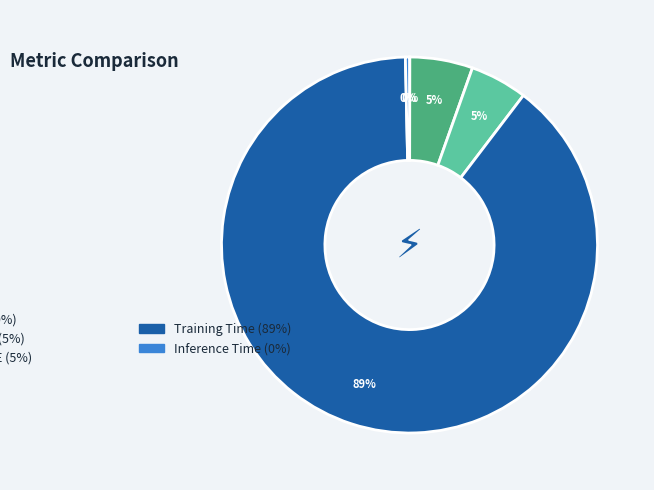

Is there a majority slice in this chart?

Yes